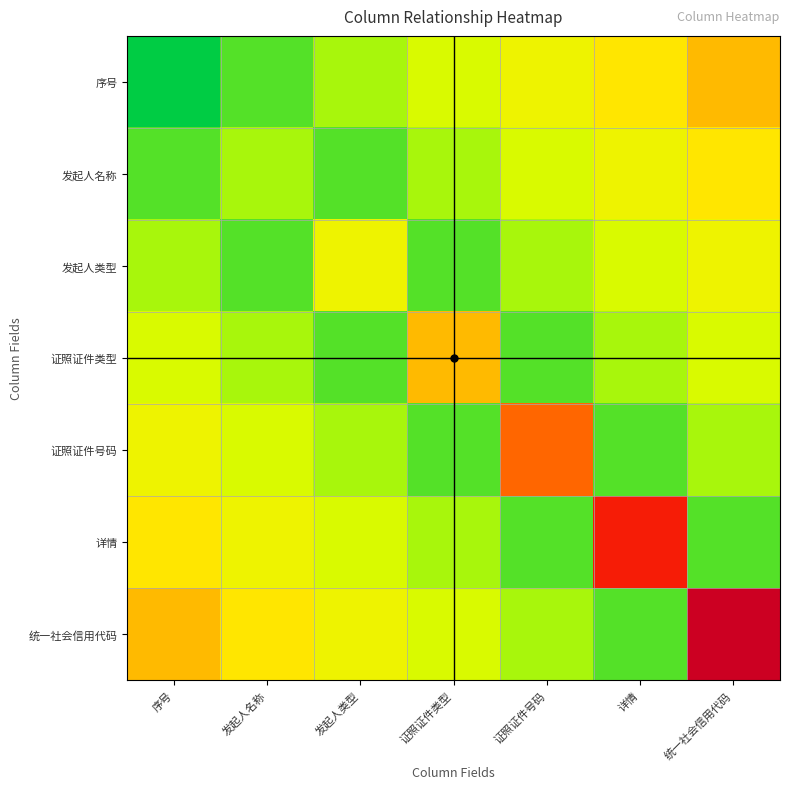

Reading right to left, what are all the values shown in this chart?

序号: 统一社会信用代码=3.0	详情=2.5	证照证件号码=2.0	证照证件类型=1.5	发起人类型=1.0	发起人名称=0.5	序号=0.0
发起人名称: 统一社会信用代码=2.5	详情=2.0	证照证件号码=1.5	证照证件类型=1.0	发起人类型=0.5	发起人名称=1.0	序号=0.5
发起人类型: 统一社会信用代码=2.0	详情=1.5	证照证件号码=1.0	证照证件类型=0.5	发起人类型=2.0	发起人名称=0.5	序号=1.0
证照证件类型: 统一社会信用代码=1.5	详情=1.0	证照证件号码=0.5	证照证件类型=3.0	发起人类型=0.5	发起人名称=1.0	序号=1.5
证照证件号码: 统一社会信用代码=1.0	详情=0.5	证照证件号码=4.0	证照证件类型=0.5	发起人类型=1.0	发起人名称=1.5	序号=2.0
详情: 统一社会信用代码=0.5	详情=5.0	证照证件号码=0.5	证照证件类型=1.0	发起人类型=1.5	发起人名称=2.0	序号=2.5
统一社会信用代码: 统一社会信用代码=6.0	详情=0.5	证照证件号码=1.0	证照证件类型=1.5	发起人类型=2.0	发起人名称=2.5	序号=3.0